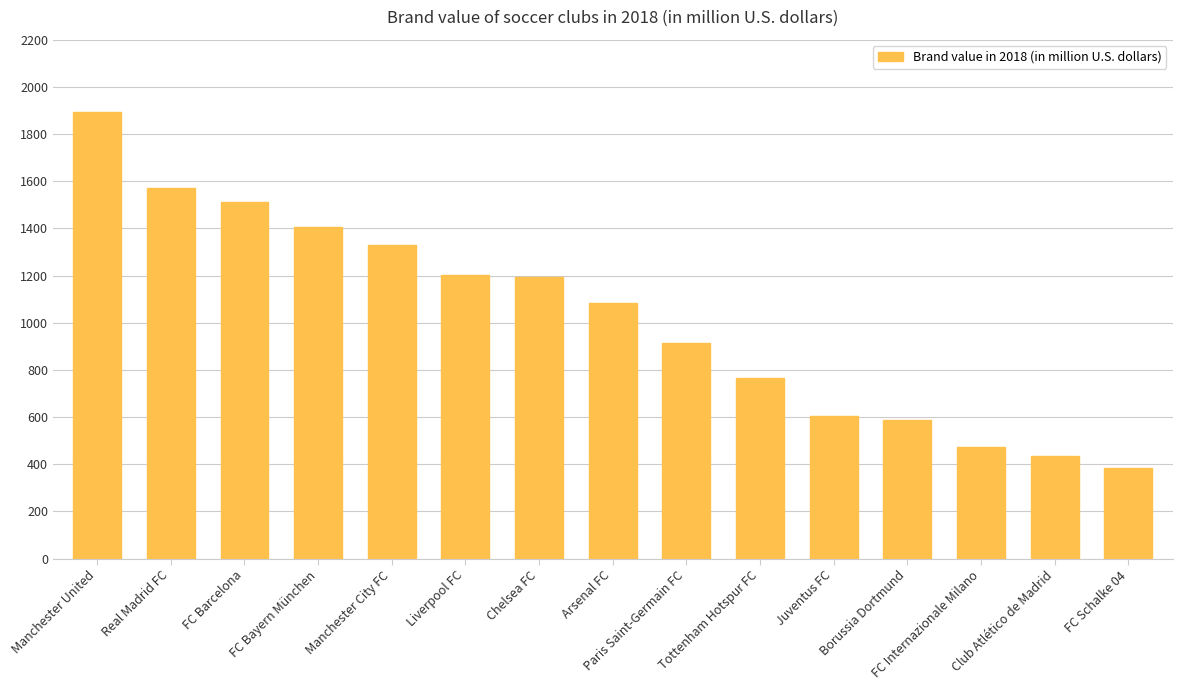

At which category does the chart reach its minimum across all series?

FC Schalke 04